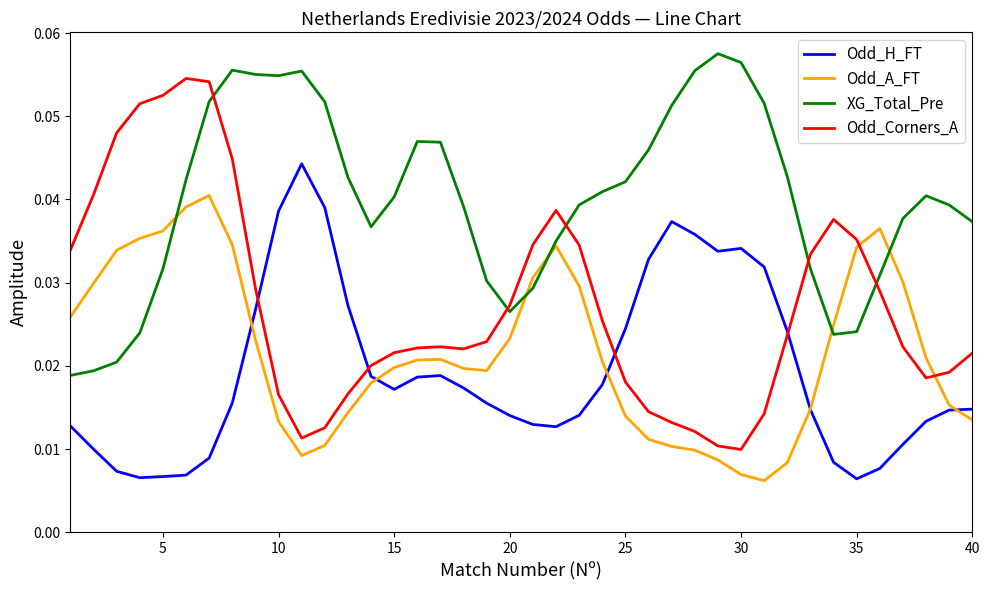

Which series has the widest spread of values?

Odd_Corners_A